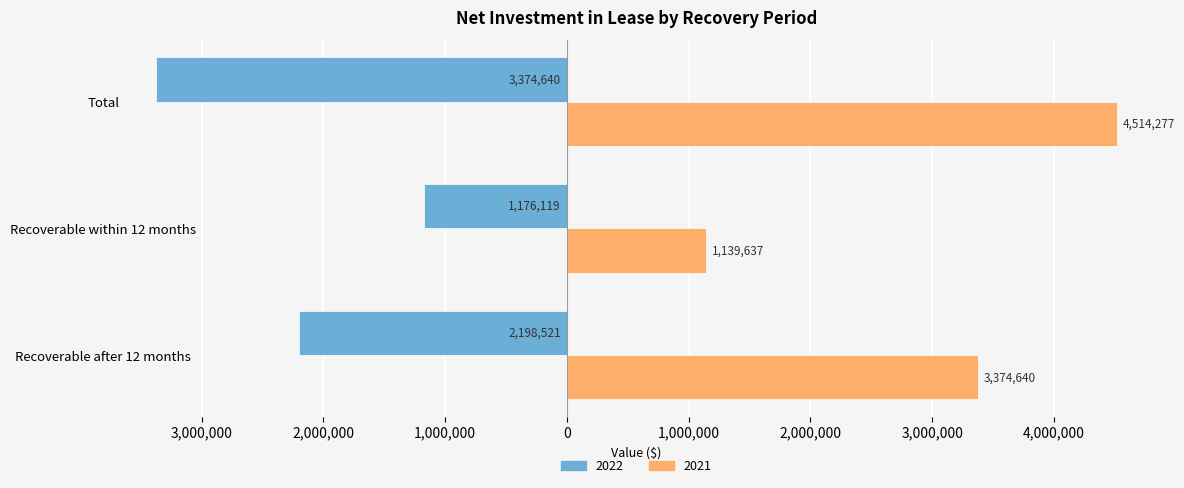

What are all the series names shown in the legend?

2022, 2021